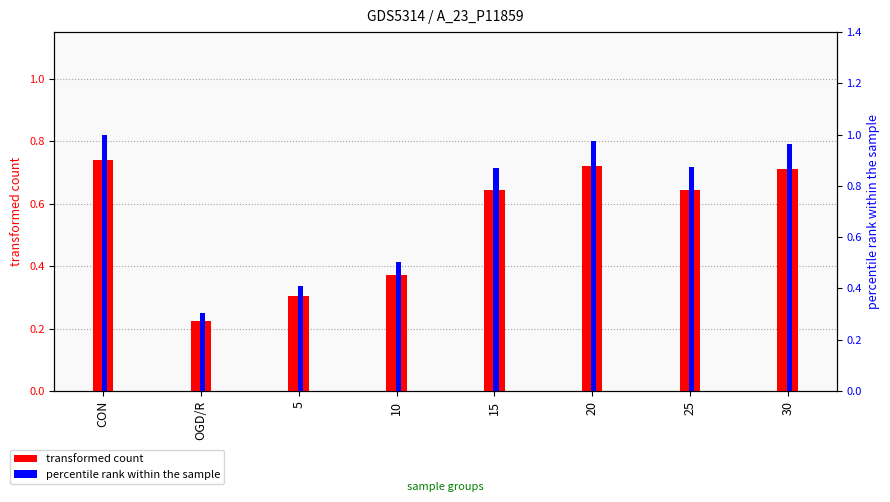

Is it true that percentile rank within the sample equals 0.3 at OGD/R?

True